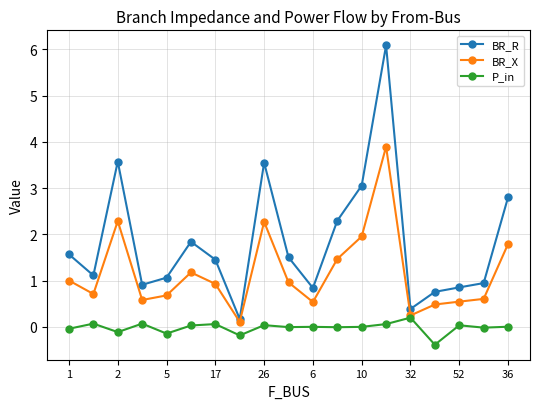

True or false: BR_R and P_in cross at least once.

False